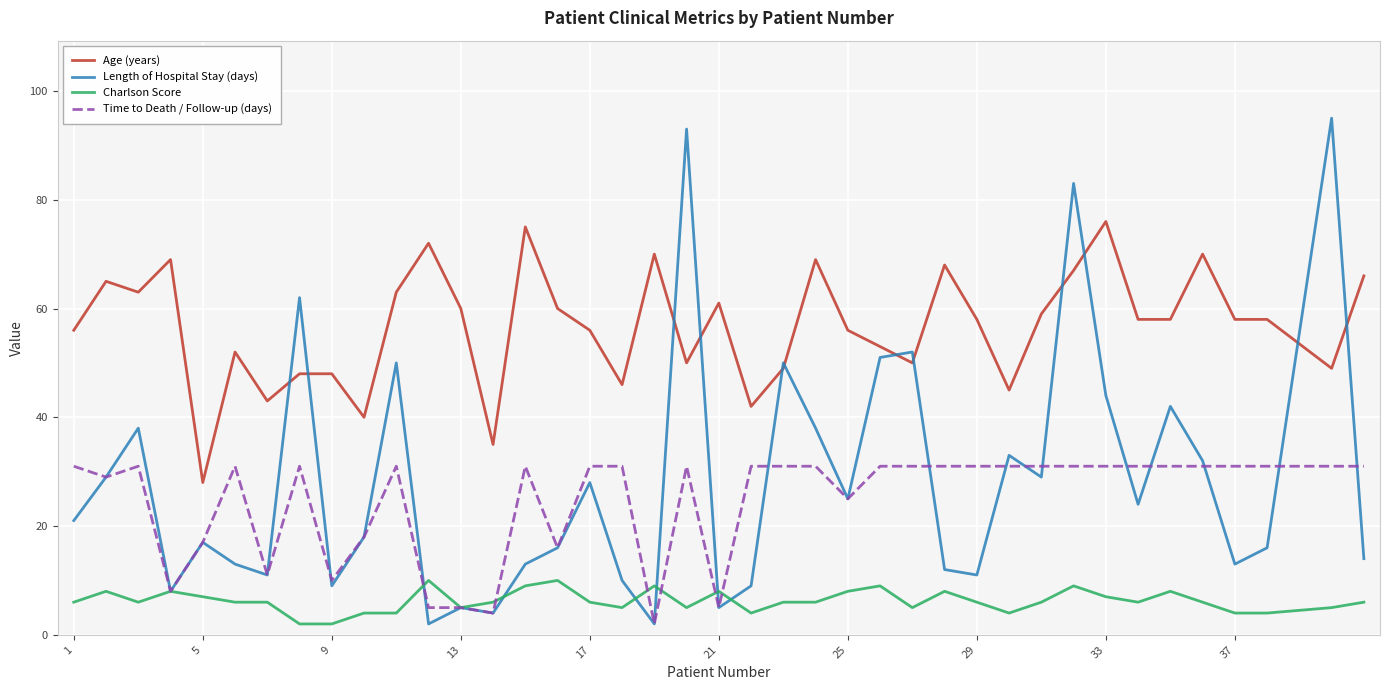

Which series has the largest total across all categories?

Age (years)